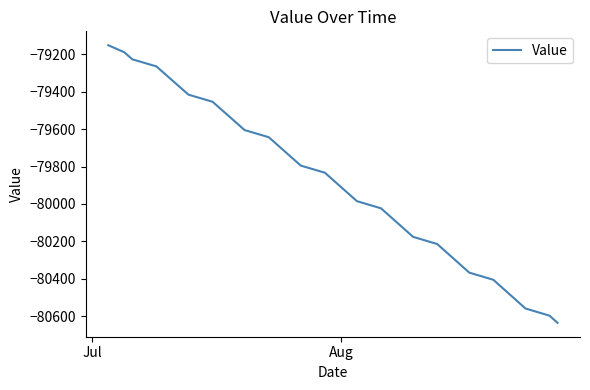

What is the minimum value shown in the chart?

-80635.3